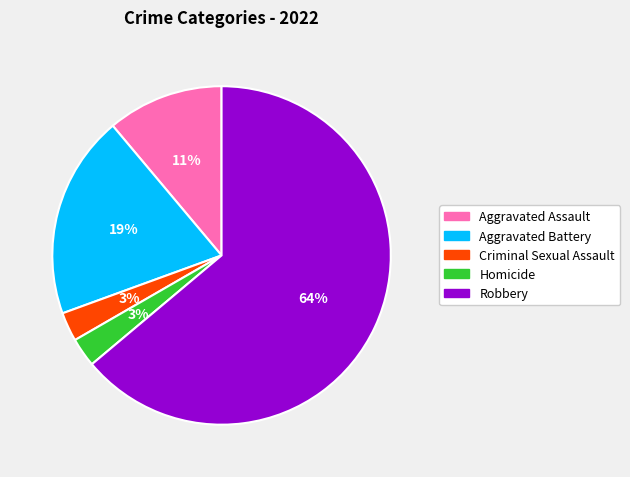

Is the sum of Aggravated Assault and Homicide greater than half?

No